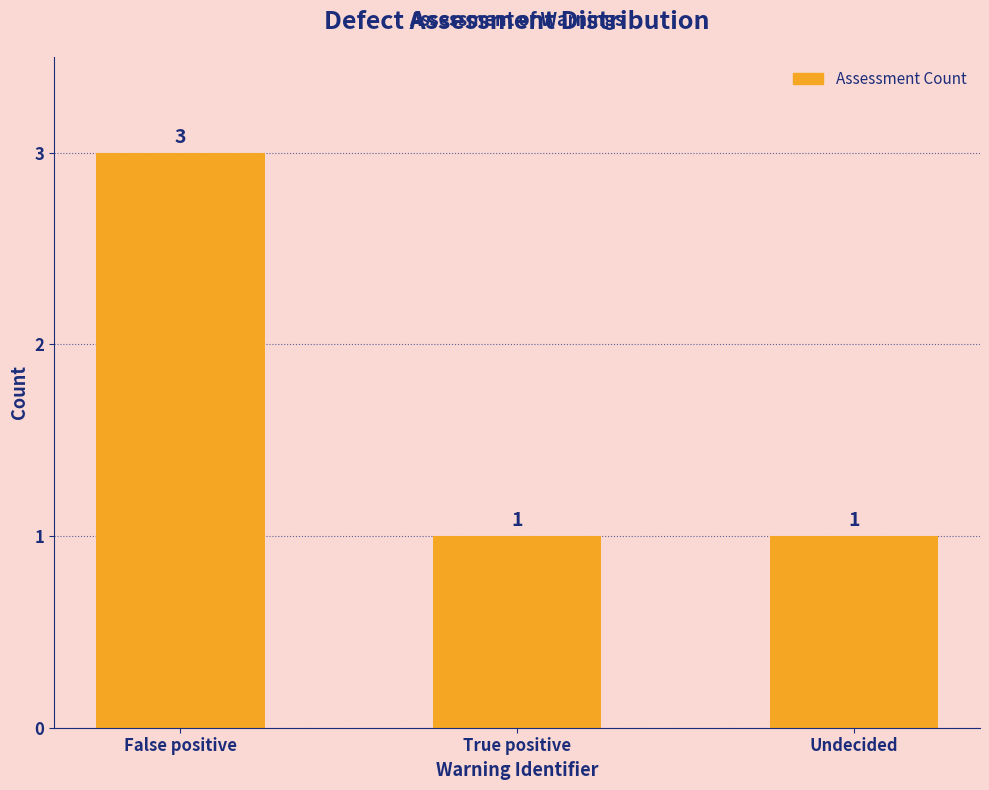

Are the bars grouped side by side (vs. stacked)?

No